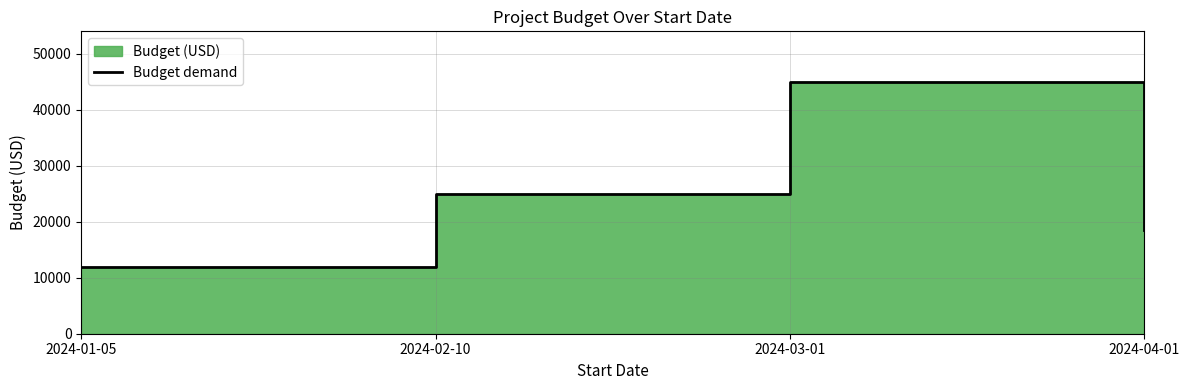

At which category does the chart reach its peak across all series?

2024-03-01